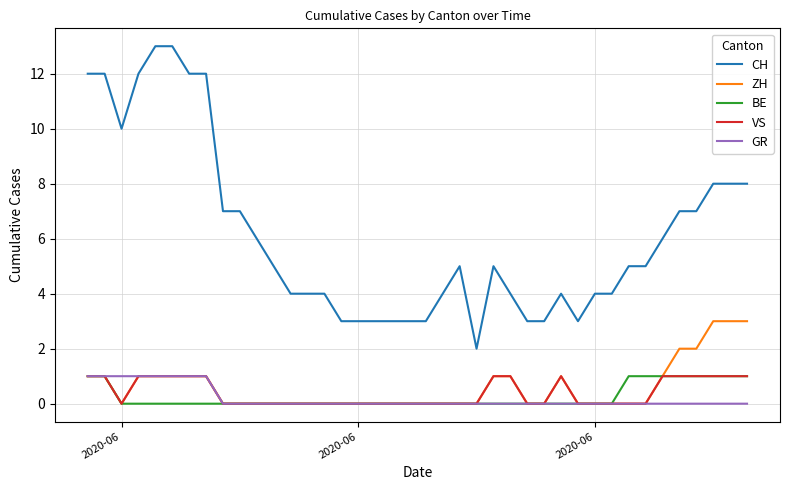

True or false: ZH and CH intersect in this chart.

False